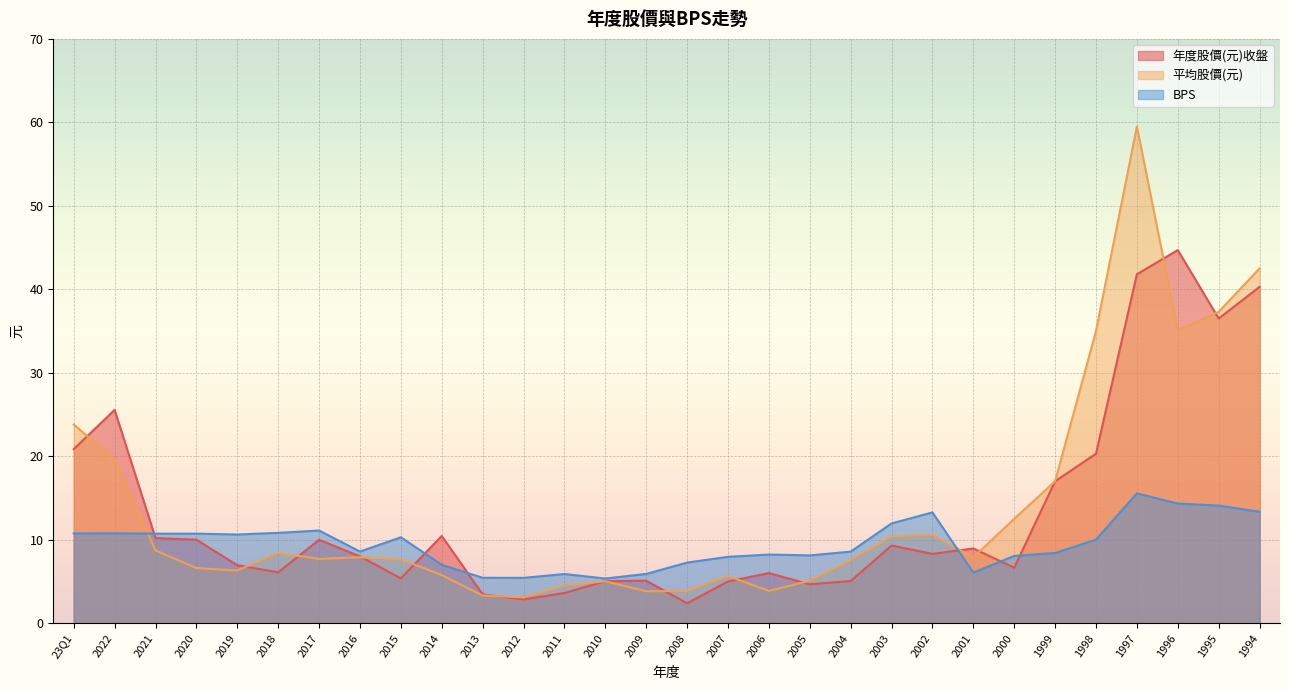

At how many categories does at least one series exceed 25?

6